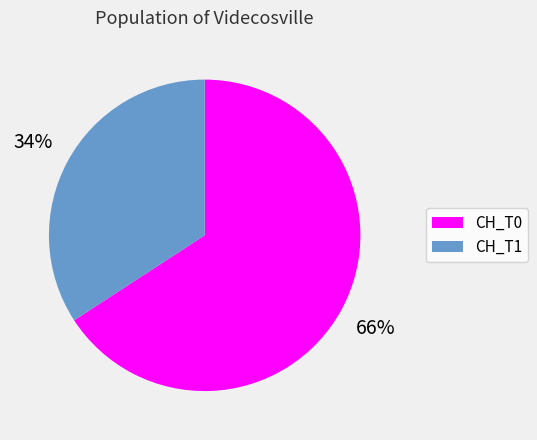

What is the largest slice in the pie chart?

CH_T0